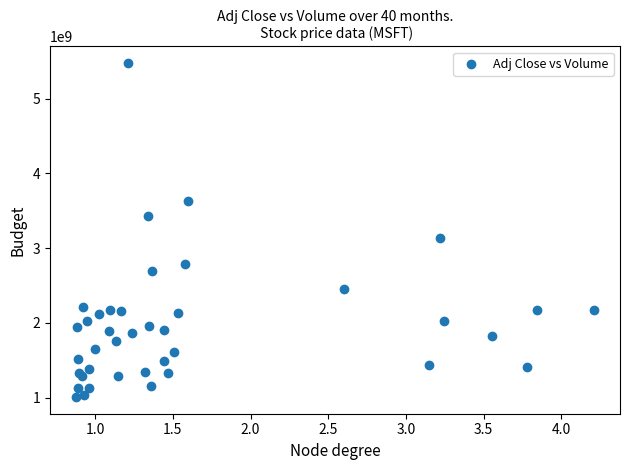

What Y value in the scatter plot is closest to 3241774200?

3138794400